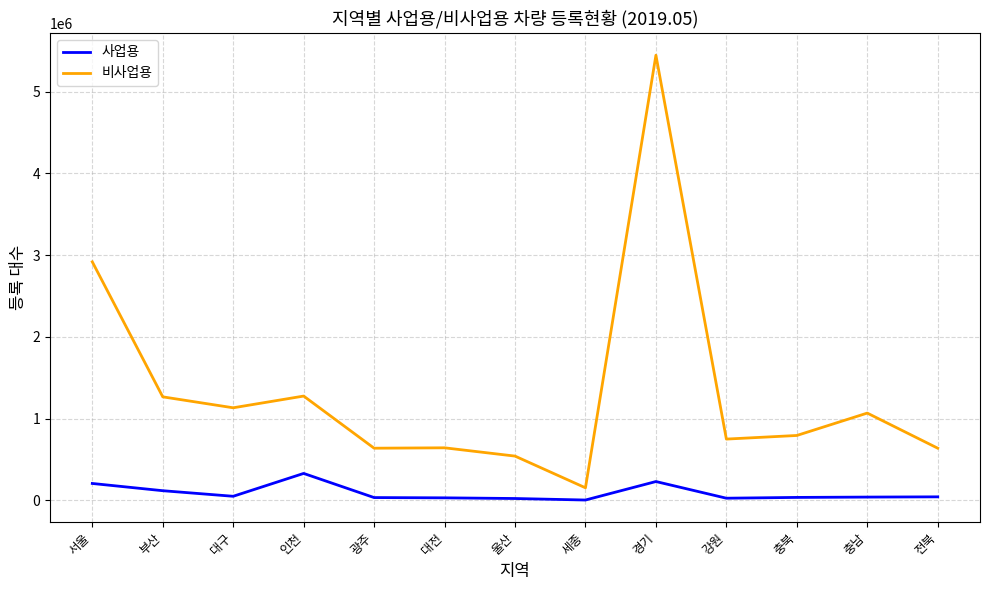

True or false: 비사업용 and 사업용 intersect in this chart.

False